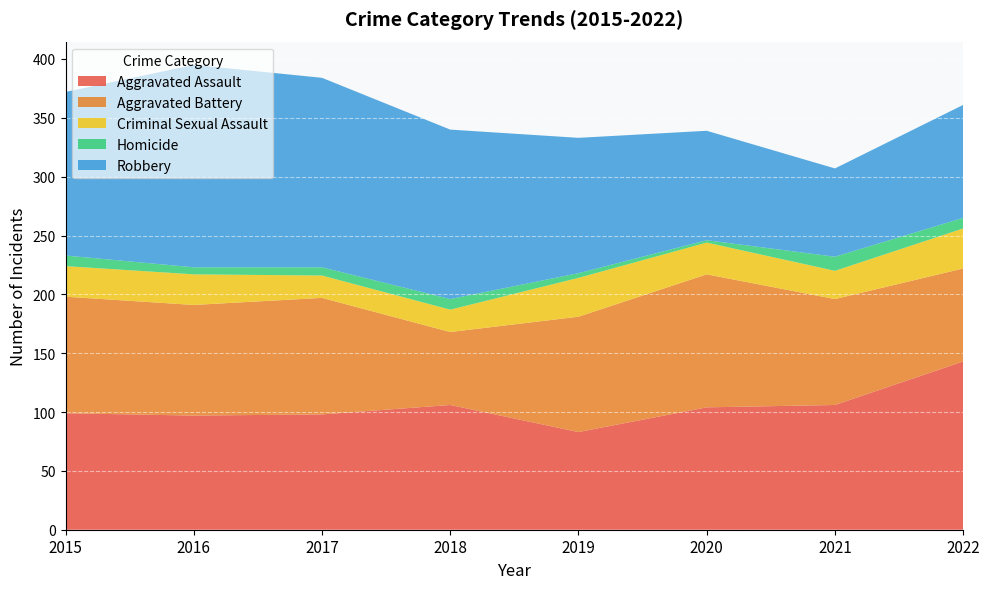

Reading left to right, extract all data points from this chart.

Aggravated Assault: 2015=99	2016=97	2017=98	2018=106	2019=83	2020=104	2021=106	2022=143
Aggravated Battery: 2015=99	2016=94	2017=99	2018=62	2019=98	2020=113	2021=90	2022=79
Criminal Sexual Assault: 2015=26	2016=26	2017=19	2018=19	2019=33	2020=27	2021=24	2022=34
Homicide: 2015=9	2016=6	2017=7	2018=9	2019=4	2020=2	2021=12	2022=9
Robbery: 2015=139	2016=172	2017=161	2018=144	2019=115	2020=93	2021=75	2022=96